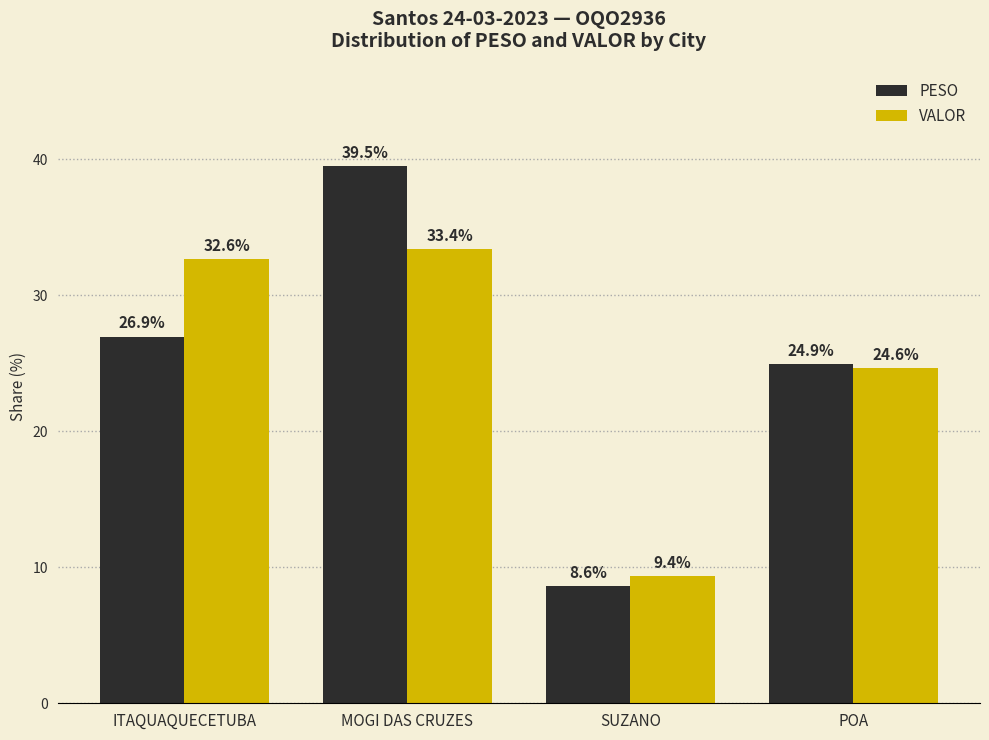

Is it true that VALOR equals 36.6 at POA?

False